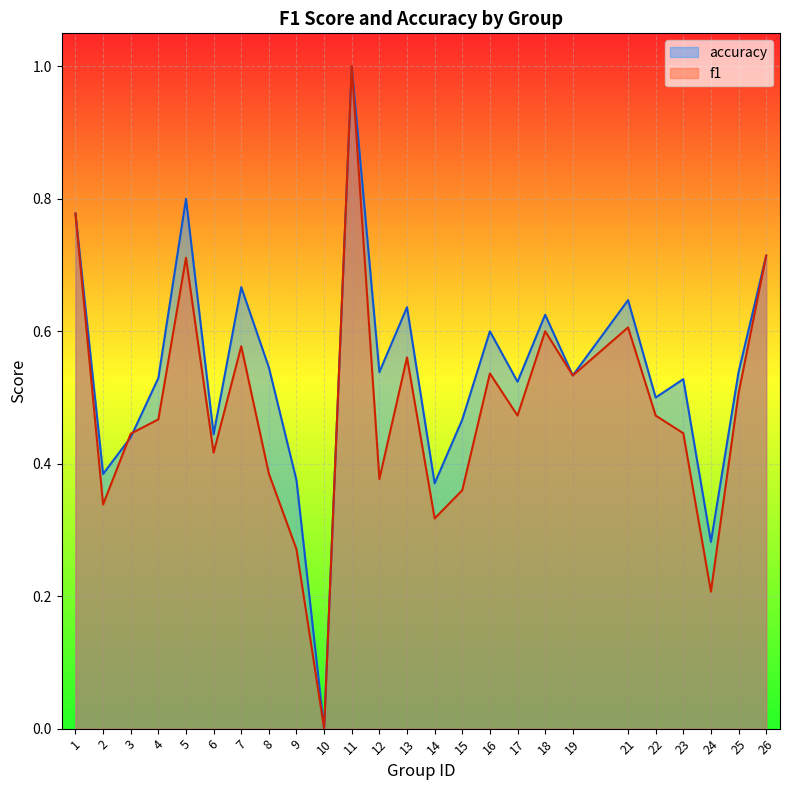

What is the sum of all f1 values?

12.1